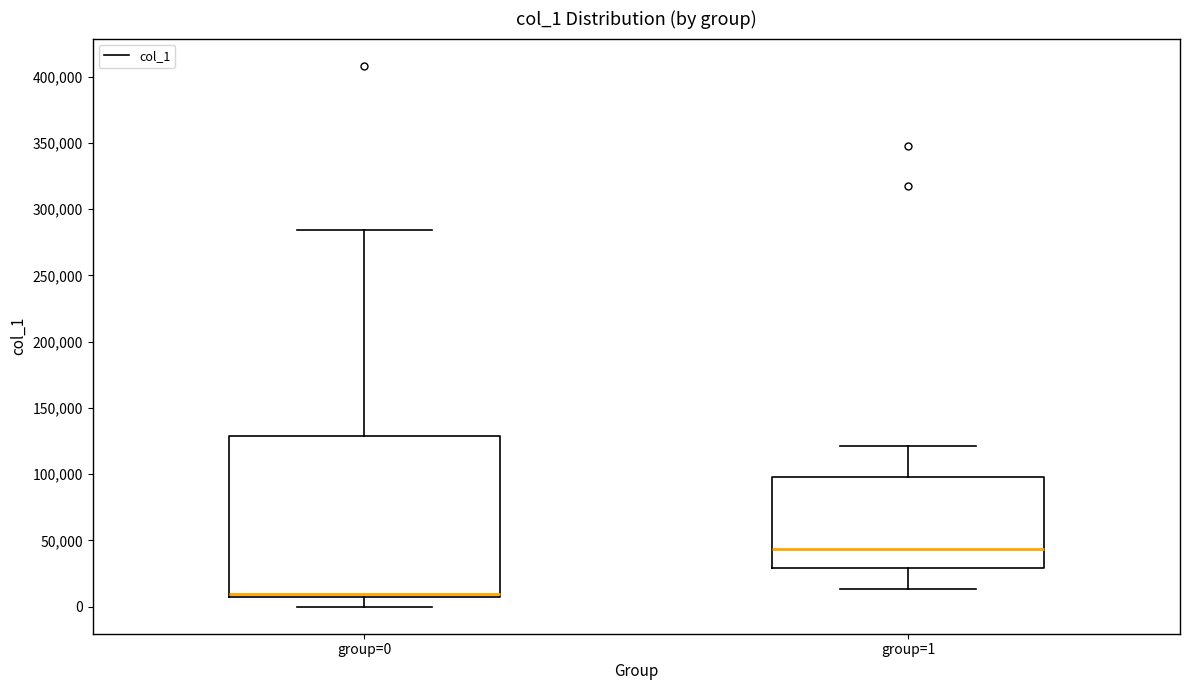

Reading left to right, read every box against the y-axis: the position of its median line, the range the box covers, and the ends of its whiskers. The values are not printed on the chart, so give them approximately, as read against the axis.

group=0: median 10000, box 5000 to 130000, whiskers 0 to 285000
group=1: median 45000, box 30000 to 100000, whiskers 15000 to 120000